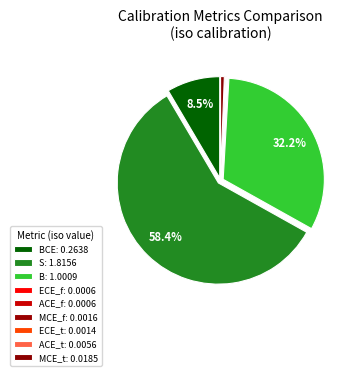

To the nearest percent, what is the average slice percentage?

11%